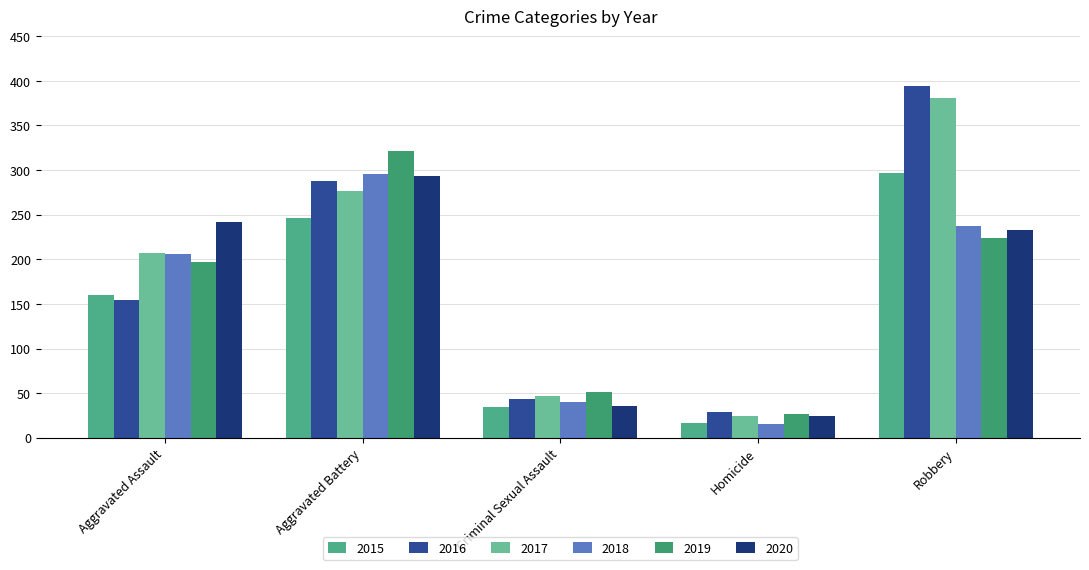

Which label corresponds to the smallest value in the chart?

Homicide